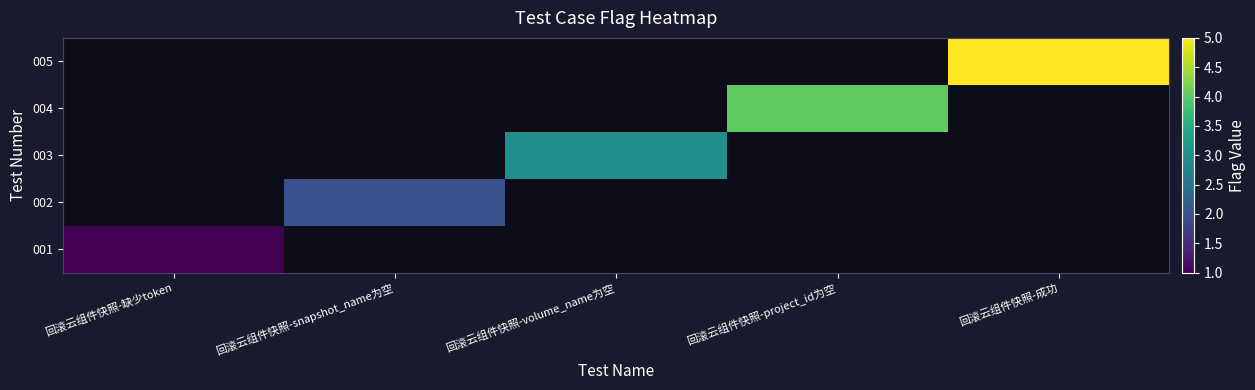

Which category has the highest value across all series?

回滚云组件快照-成功